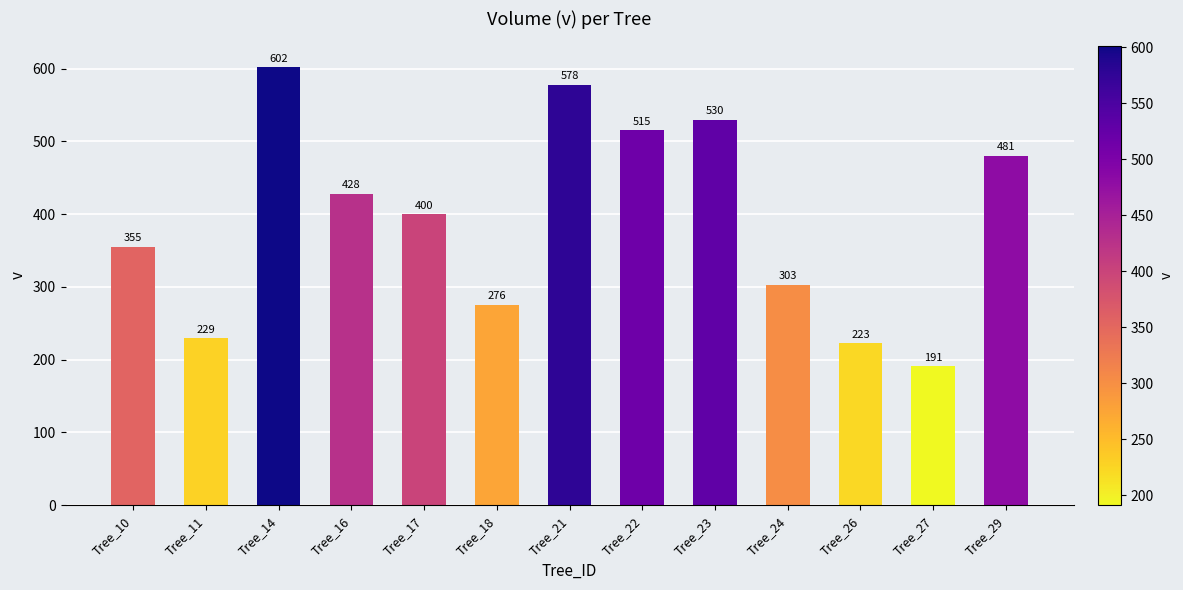

Approximately how many times larger is the value at Tree_14 compared to Tree_21?

1.0